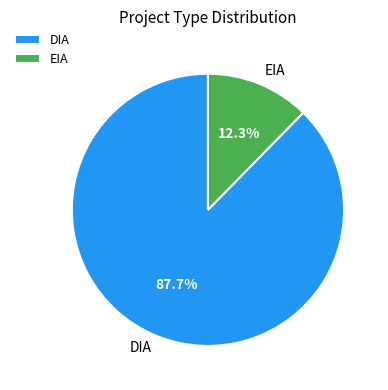

Does DIA account for over 50% of the chart?

Yes